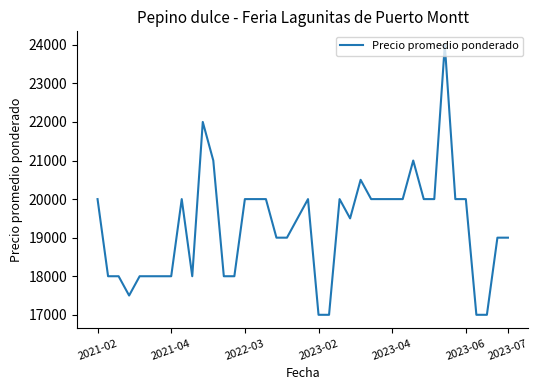

What is the difference between the maximum and minimum values?

7000